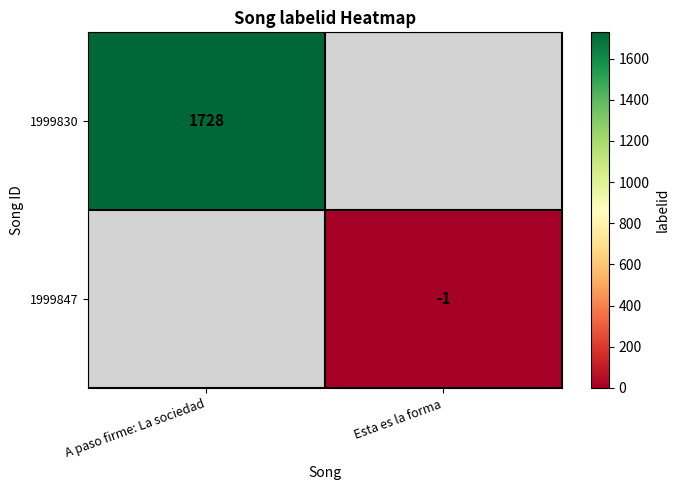

True or false: 1999830 has a value of 2747 at A paso firme: La sociedad.

False